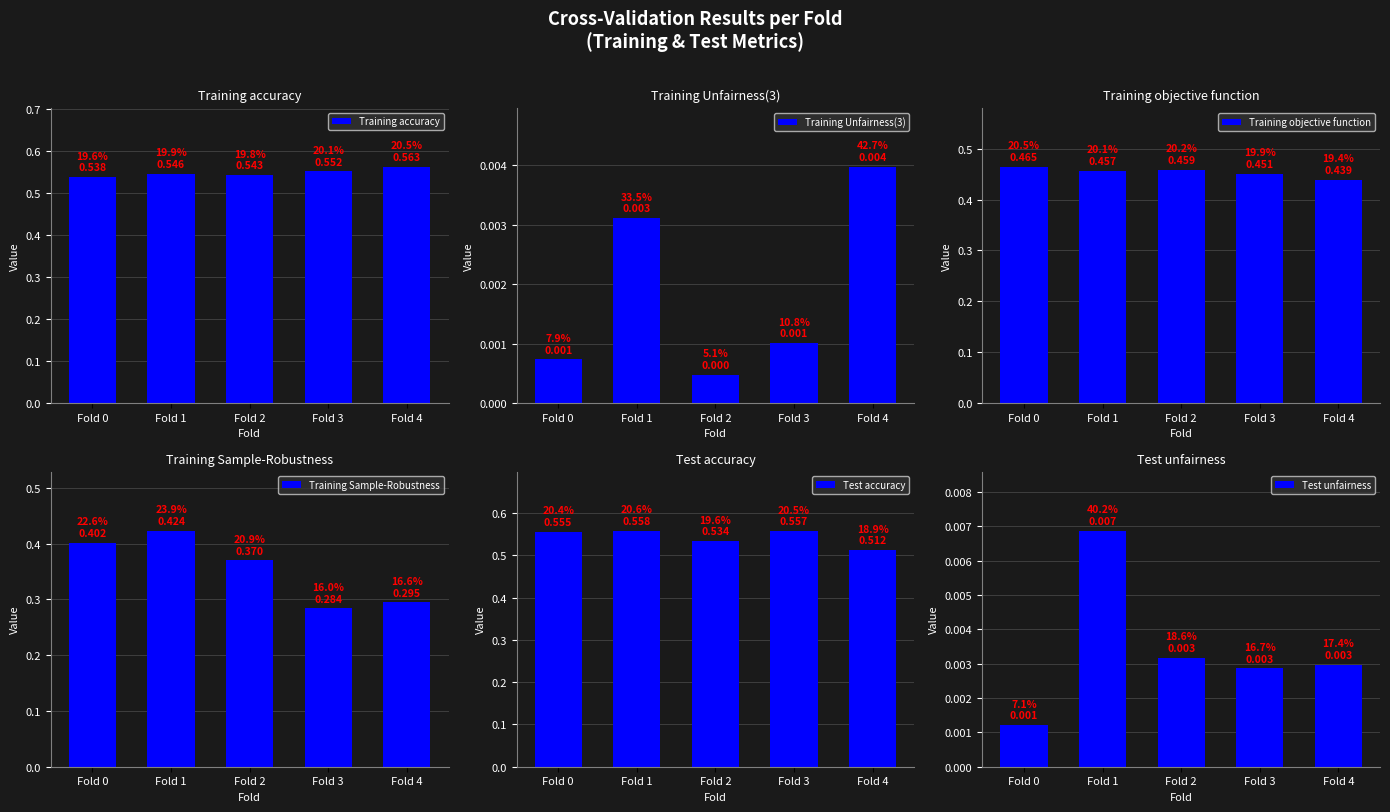

How many distinct data groups are displayed?

6